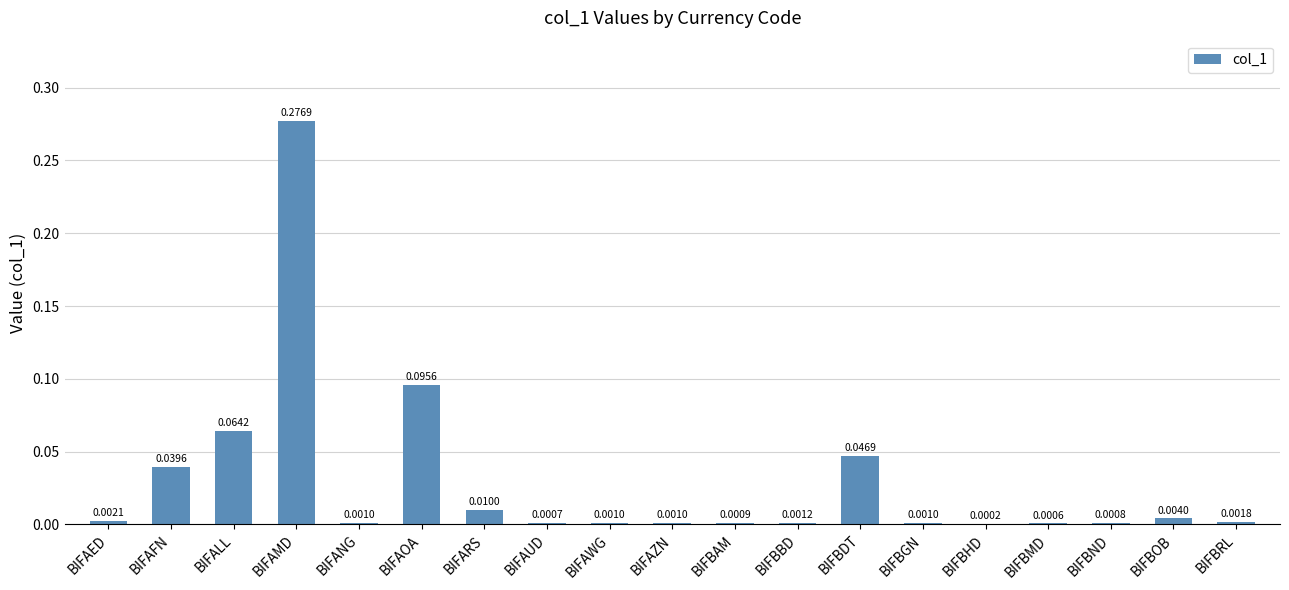

Where is the data nearest to the value 0?

BIFBHD